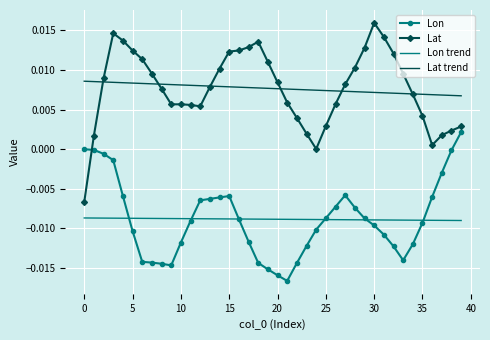

At which category does the chart reach its peak across all series?

30